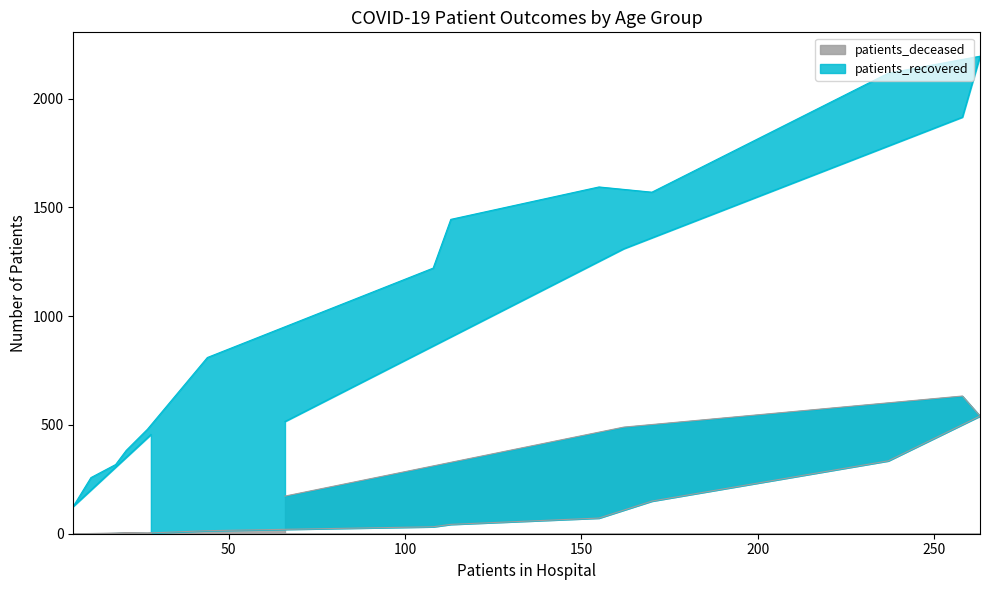

What is the highest value of the patients_deceased series?

633